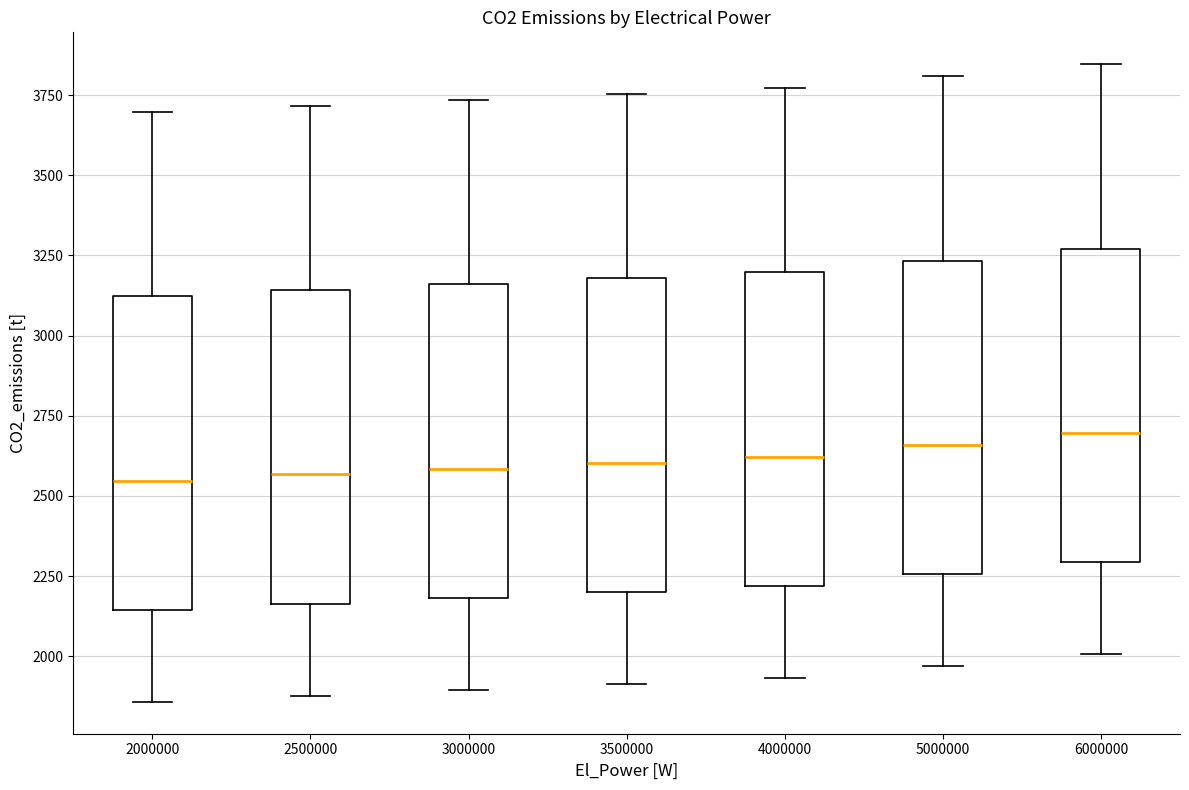

Reading left to right, read every box against the y-axis: the position of its median line, the range the box covers, and the ends of its whiskers. The values are not printed on the chart, so give them approximately, as read against the axis.

2000000: median 2550, box 2150 to 3100, whiskers 1850 to 3700
2500000: median 2550, box 2150 to 3150, whiskers 1900 to 3700
3000000: median 2600, box 2200 to 3150, whiskers 1900 to 3750
3500000: median 2600, box 2200 to 3200, whiskers 1900 to 3750
4000000: median 2600, box 2200 to 3200, whiskers 1950 to 3750
5000000: median 2650, box 2250 to 3250, whiskers 1950 to 3800
6000000: median 2700, box 2300 to 3250, whiskers 2000 to 3850